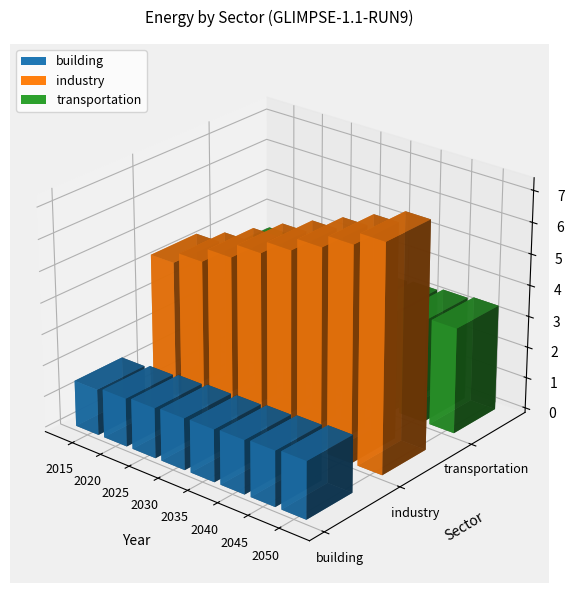

At which label does industry first exceed 6?

2035